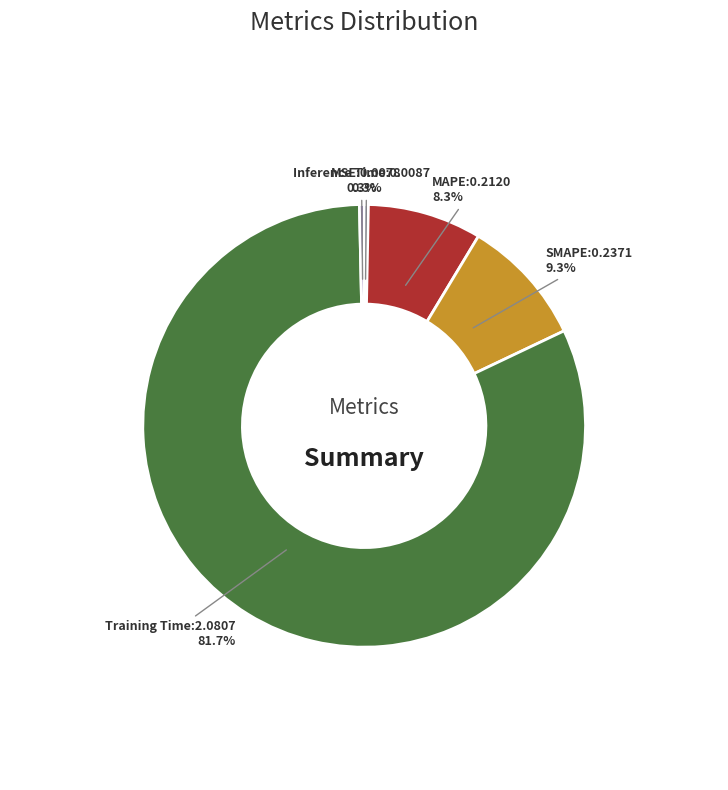

Does any single category account for the majority?

Yes